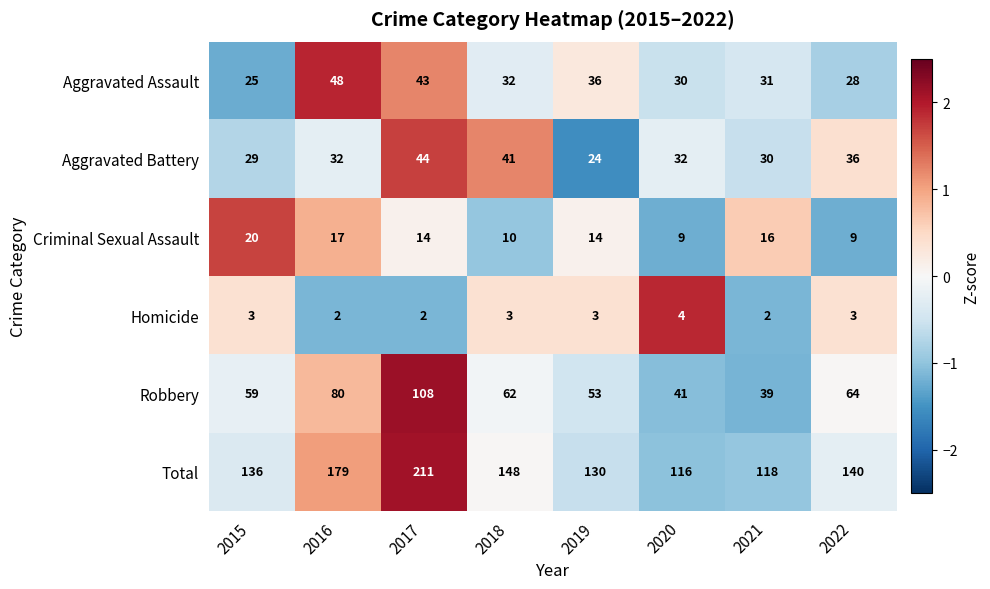

The Aggravated Battery series shows 11 at 2018. True or false?

False